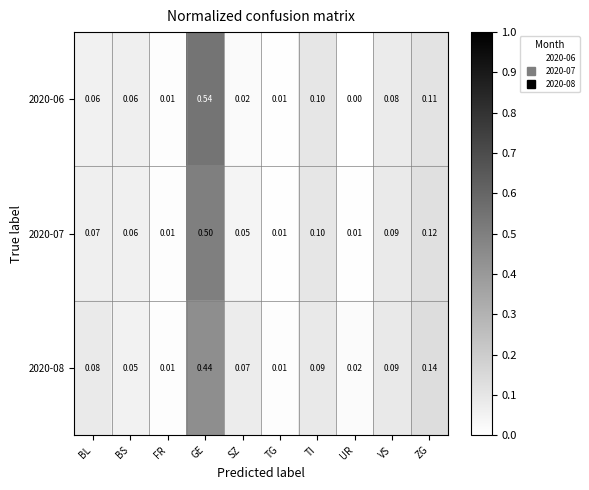

Count the number of data series in this chart.

3